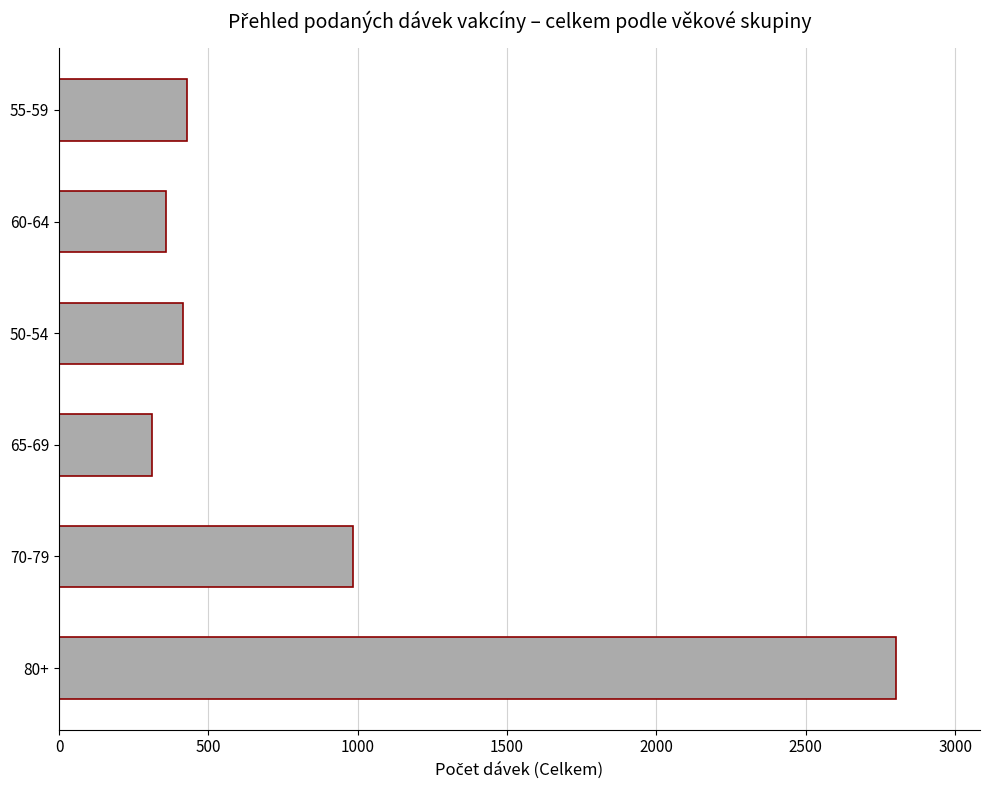

What is the difference between the maximum and minimum values?

2493